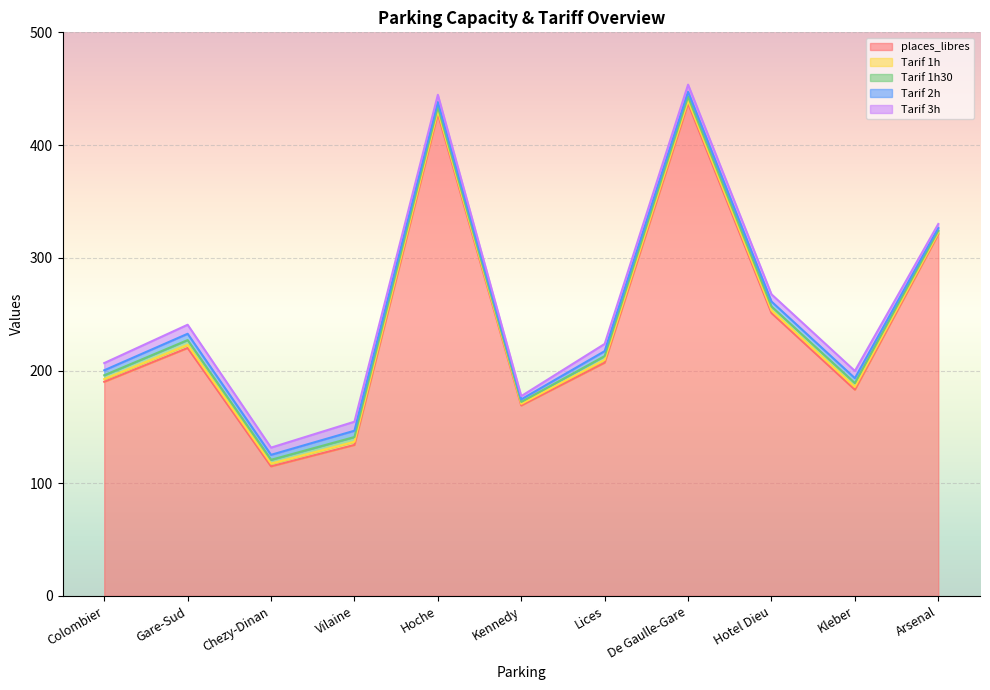

Does the chart display data point markers on the line(s)?

No